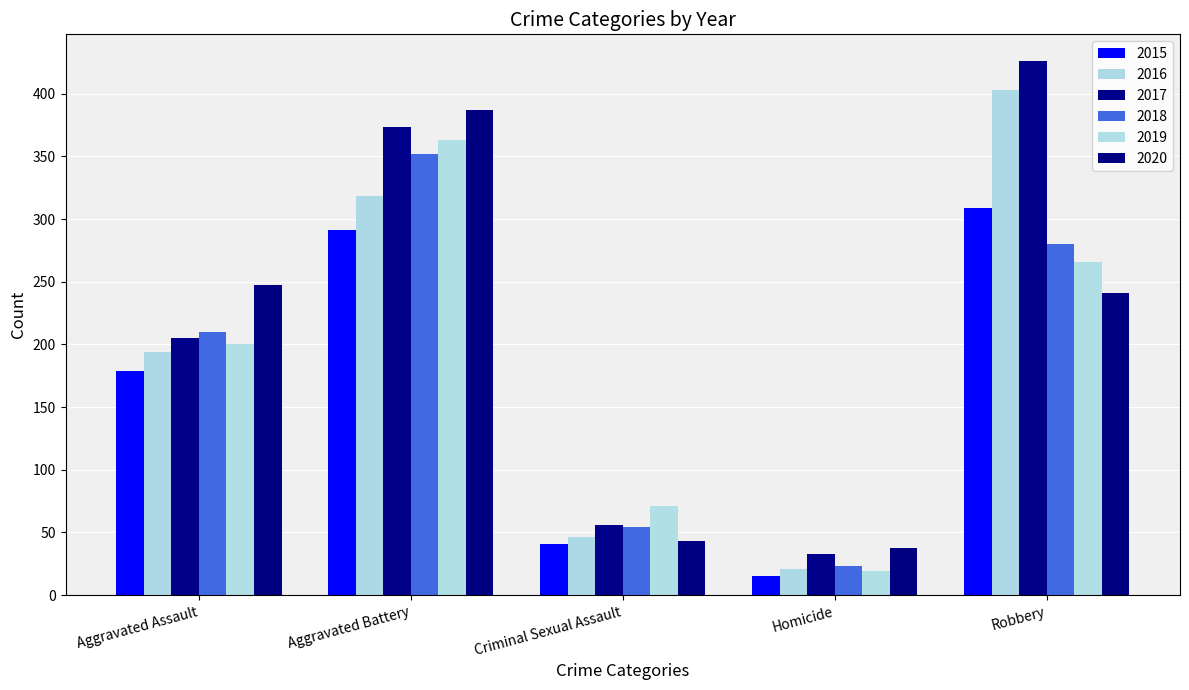

Which series has the largest total across all categories?

2017